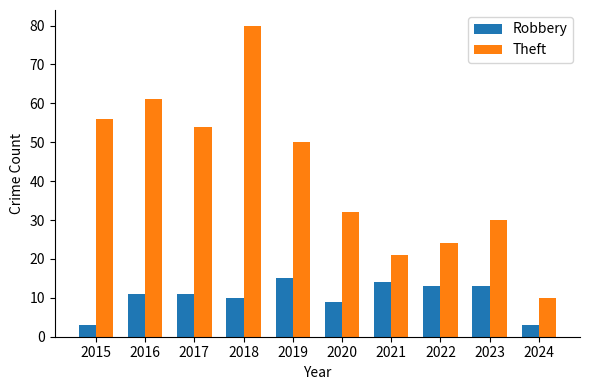

How many values in the Theft series are below 50?

5